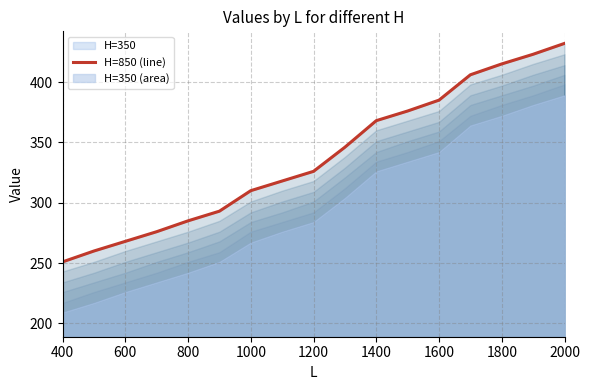

What is the maximum value shown in the chart?

432